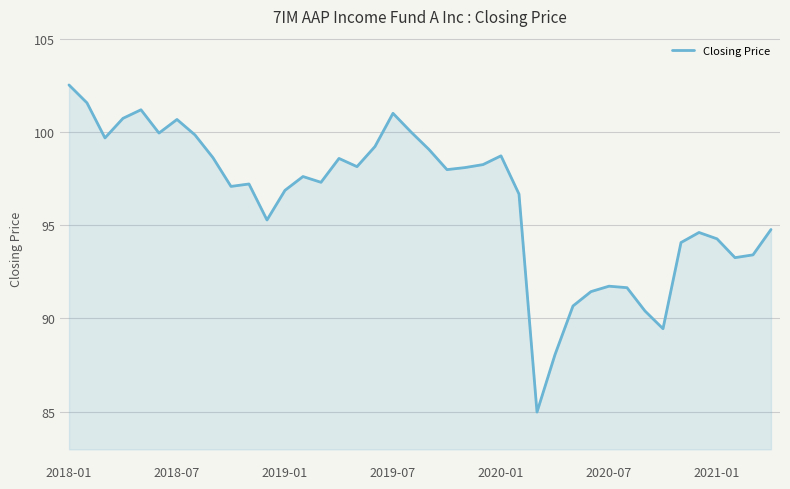

What is the difference between the maximum and minimum values?

17.5